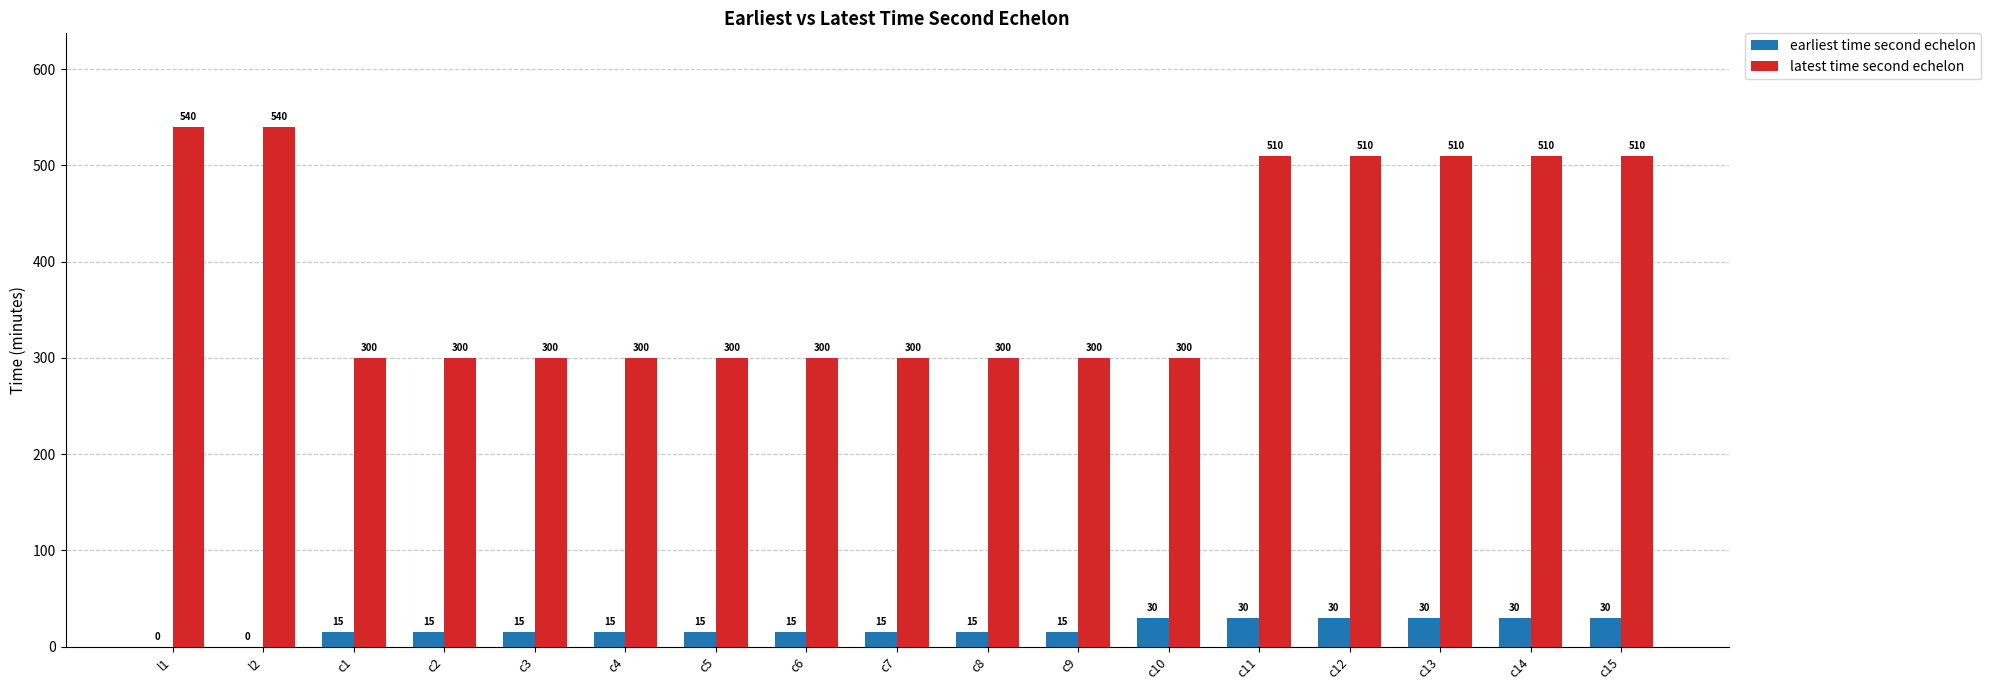

What is the maximum value for earliest time second echelon?

30